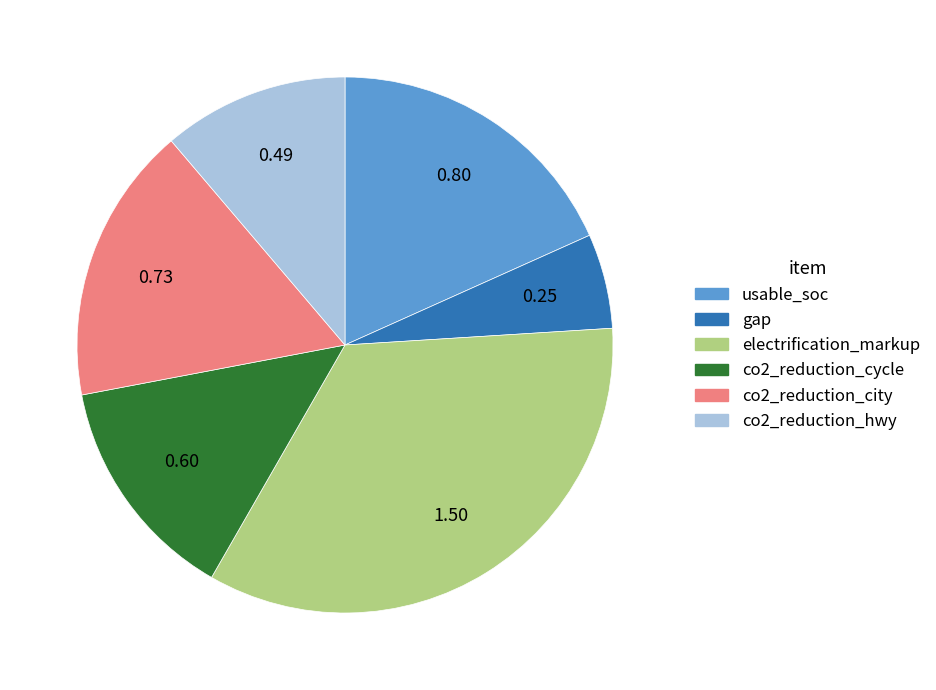

How many segments does this pie chart have?

6